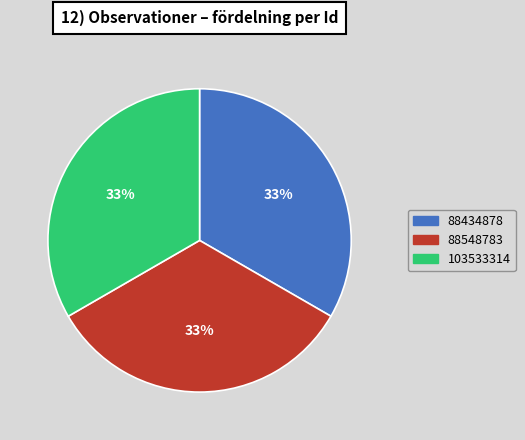

Do 88434878 and 88548783 together represent more than half of the pie?

Yes